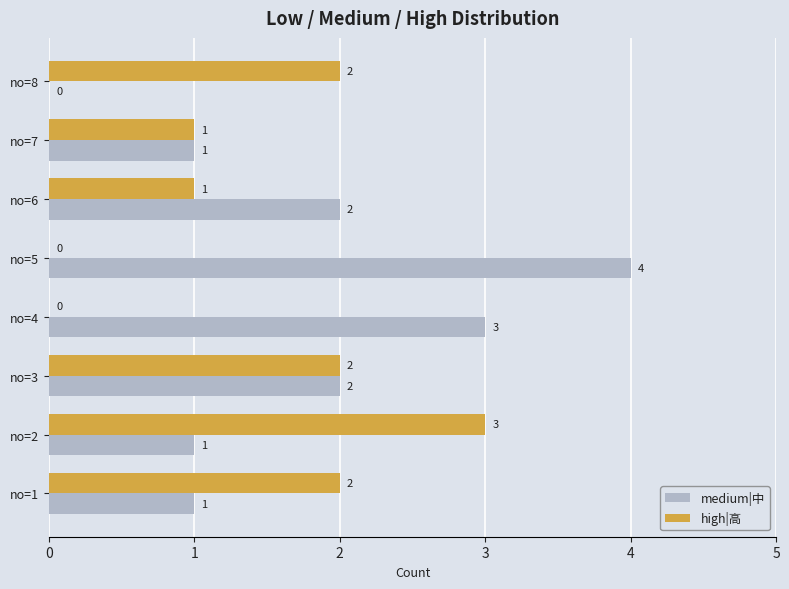

Is it true that high|高 equals 1 at no=7?

True